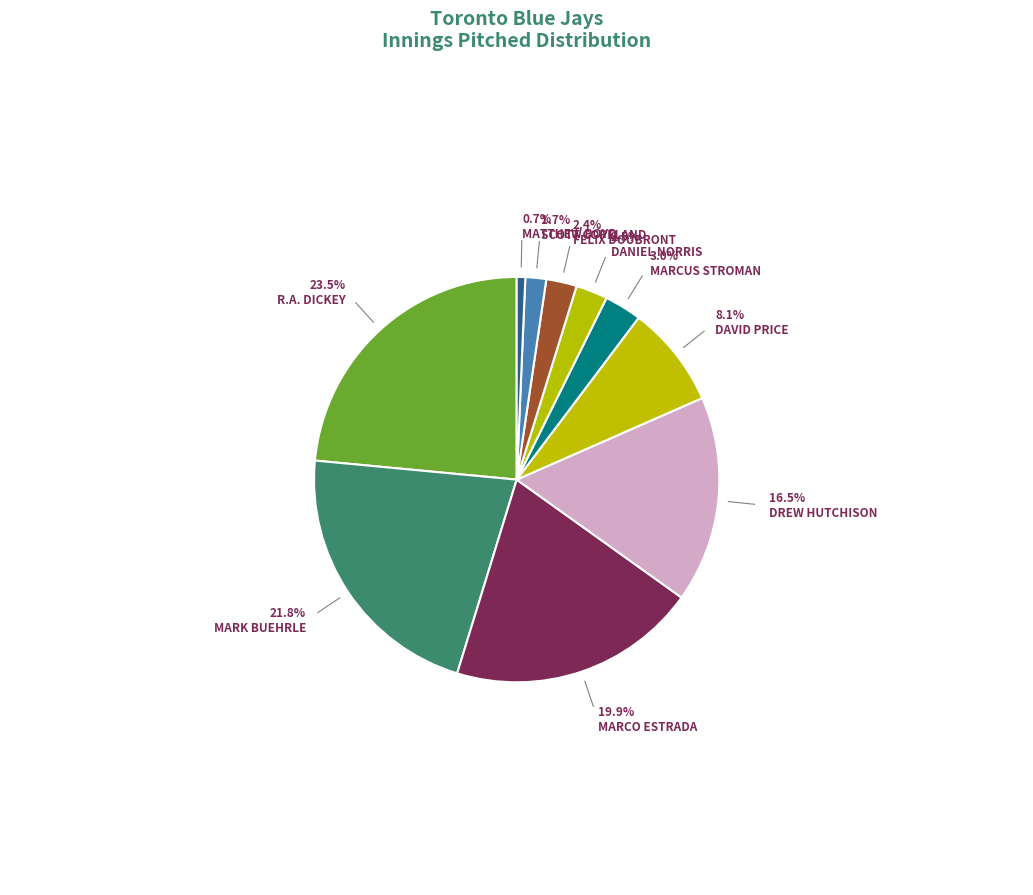

Is there any slice that represents more than half of the pie?

No